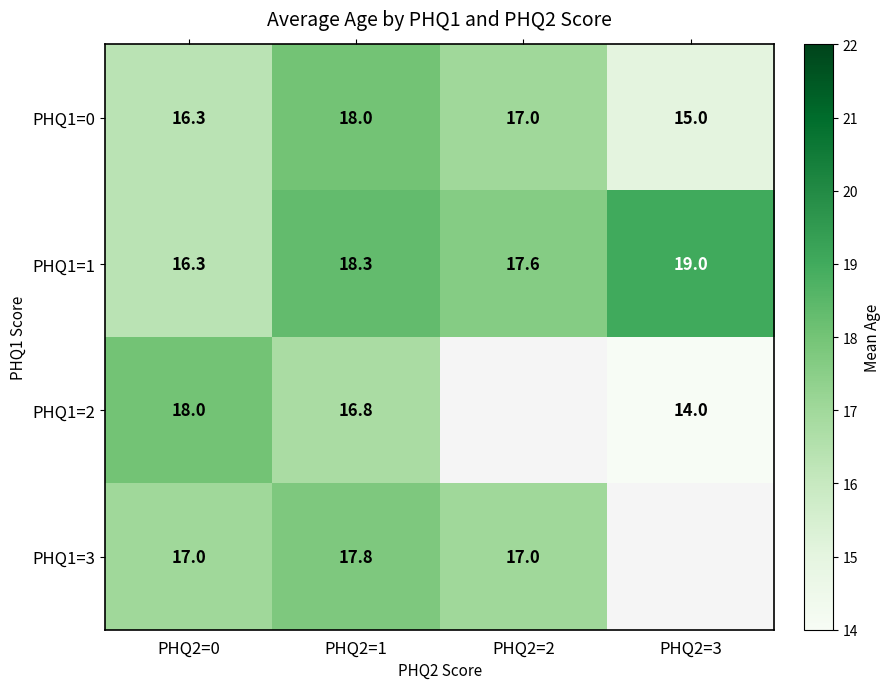

Count the PHQ1=1 values in the range 17 to 19.

3